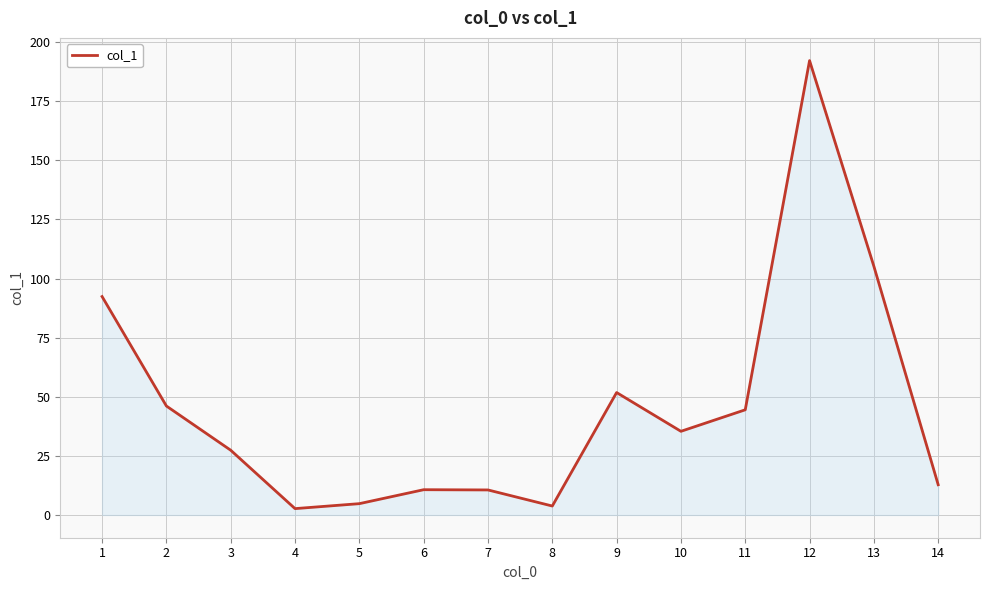

What is the sum of the values at 3 and 9?

79.2